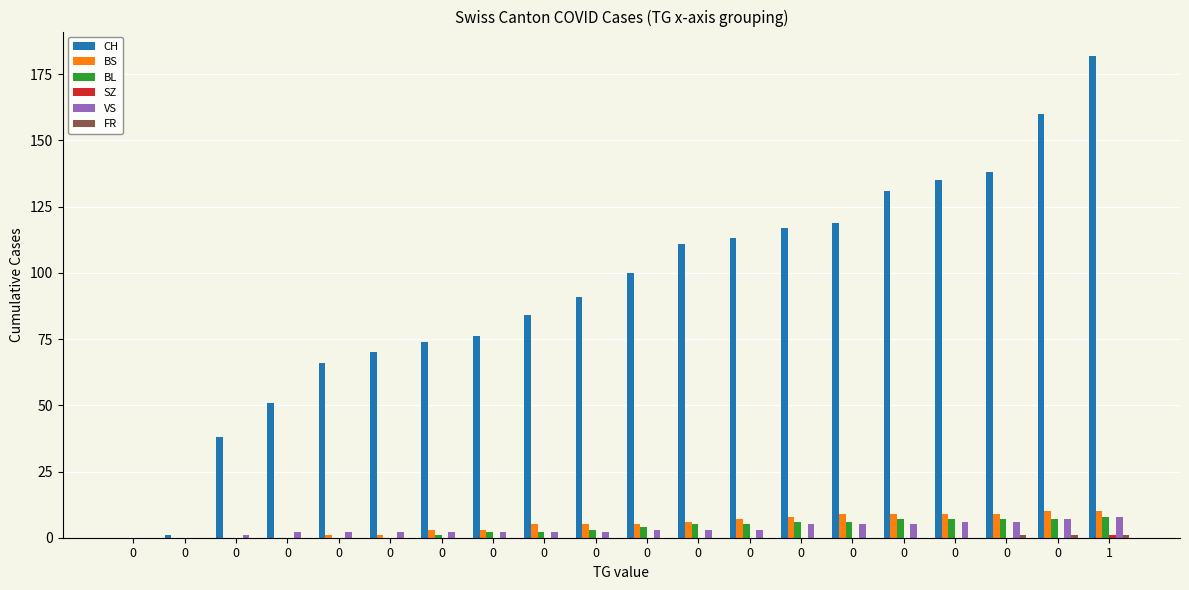

What is the average value of the BS series?

5